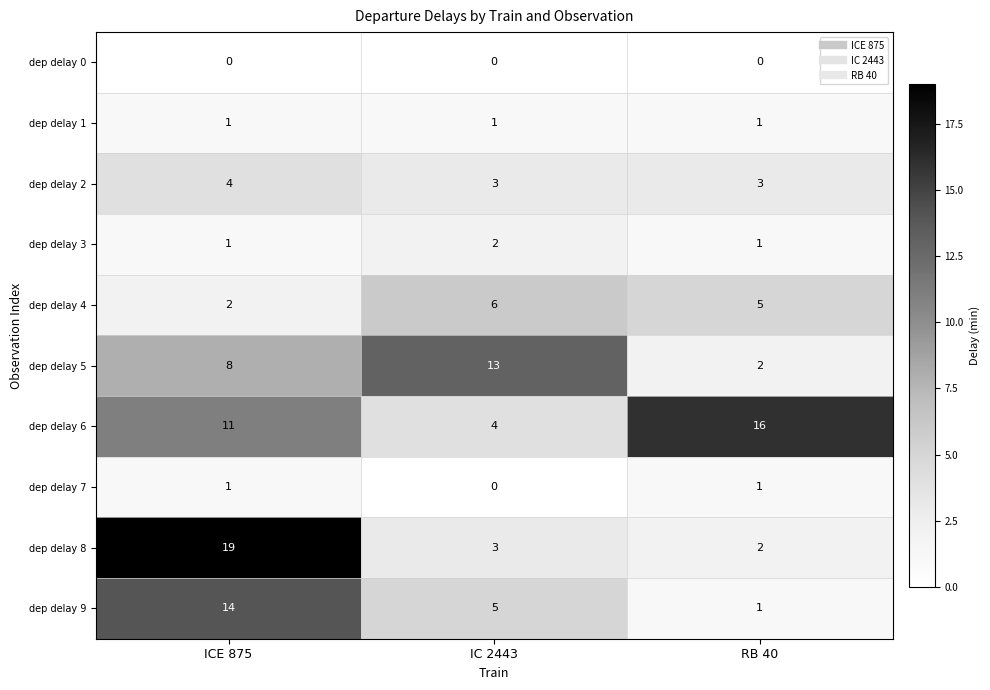

Is it true that dep delay 1 equals 2 at ICE 875?

False